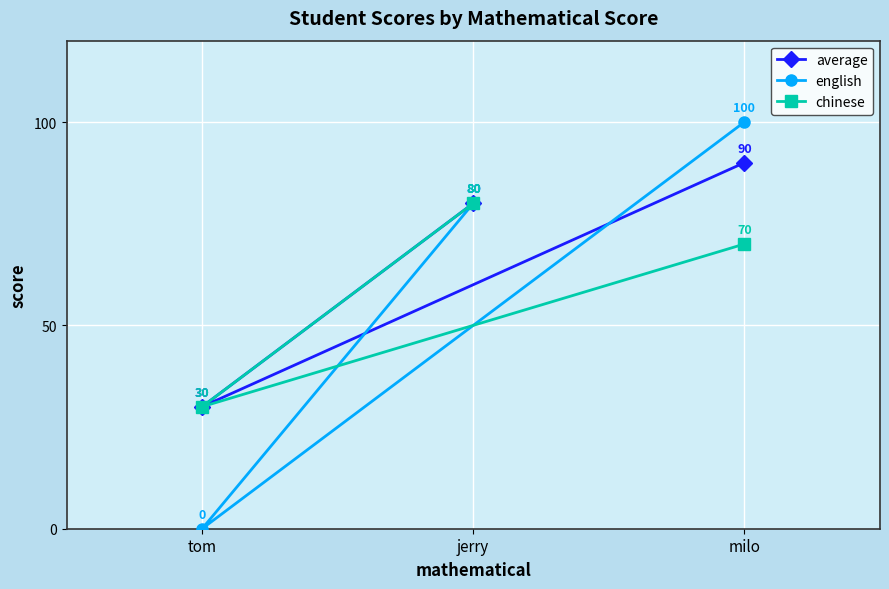

The english series shows 80 at jerry. True or false?

True